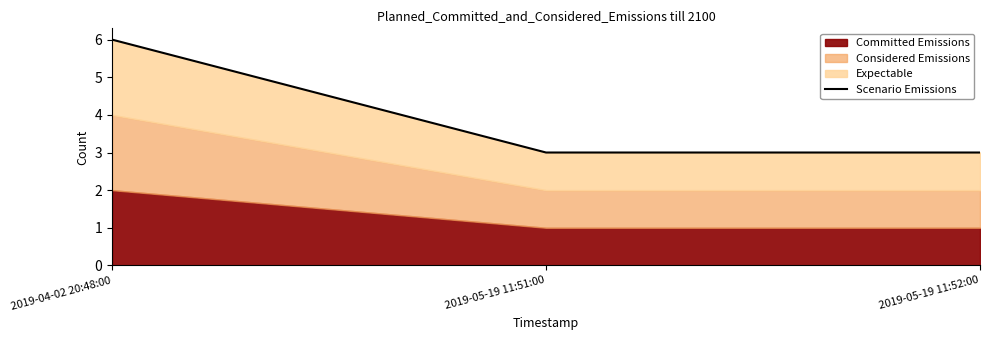

How many lines are shown in the chart?

1